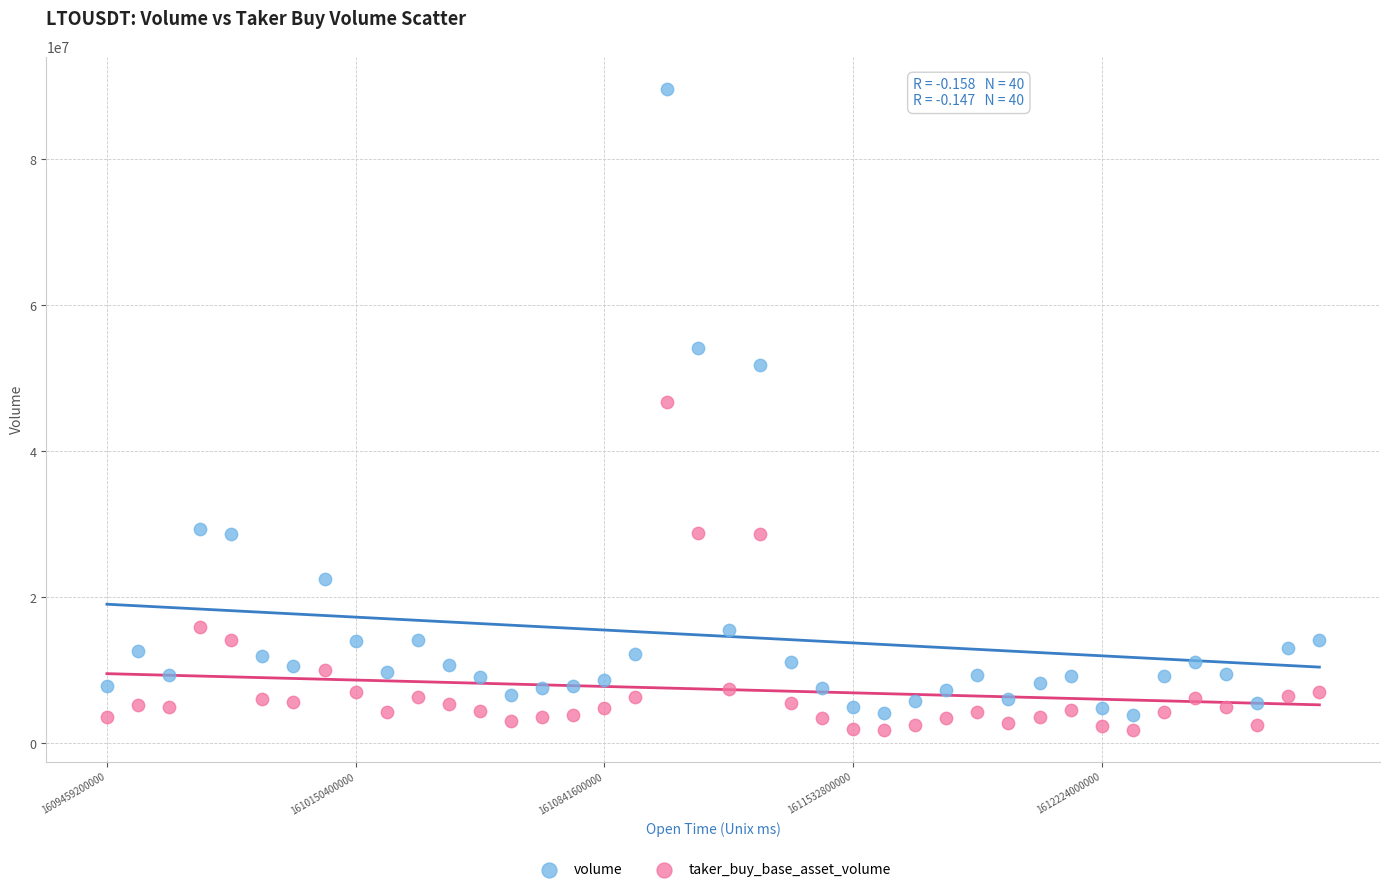

Which series has the largest Y range (max minus min)?

volume